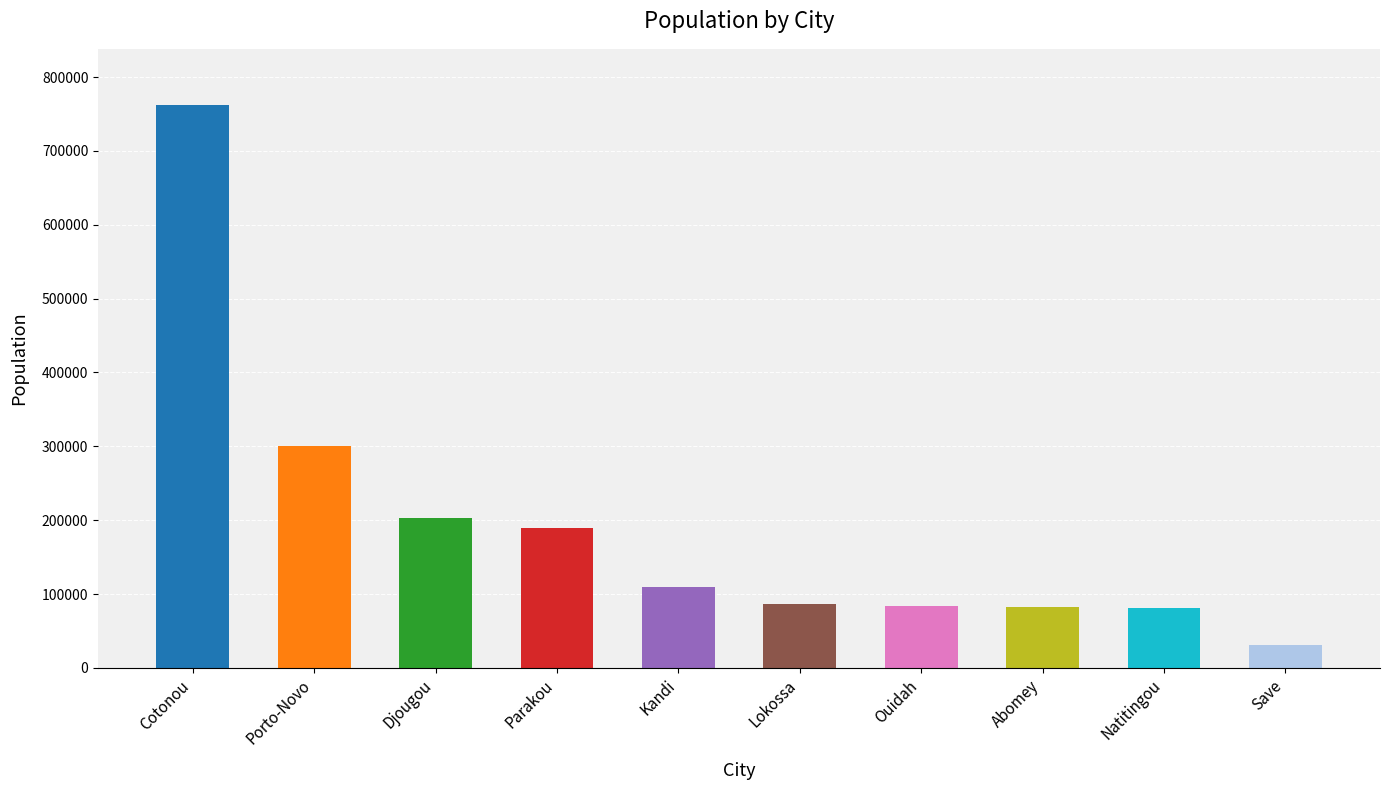

The chart shows a value of 109701 at Kandi. True or false?

True